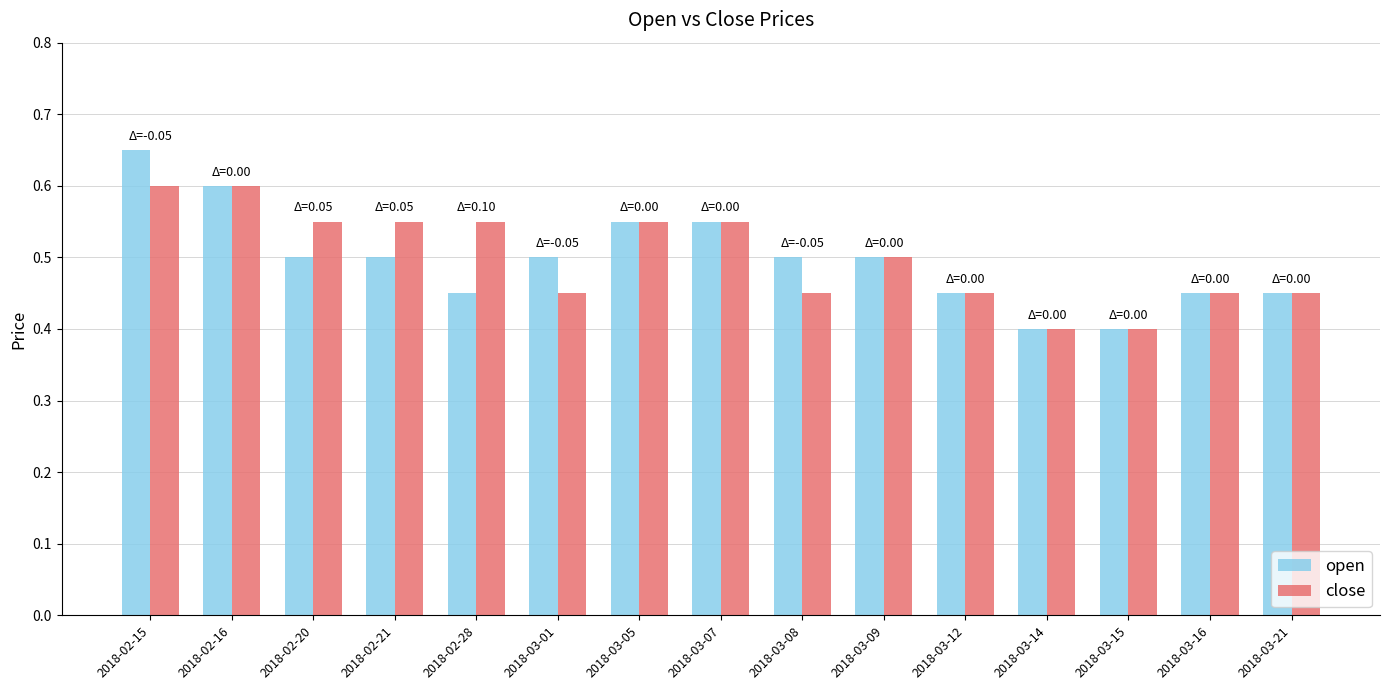

What is the total value across all series at 2018-03-16?

0.9